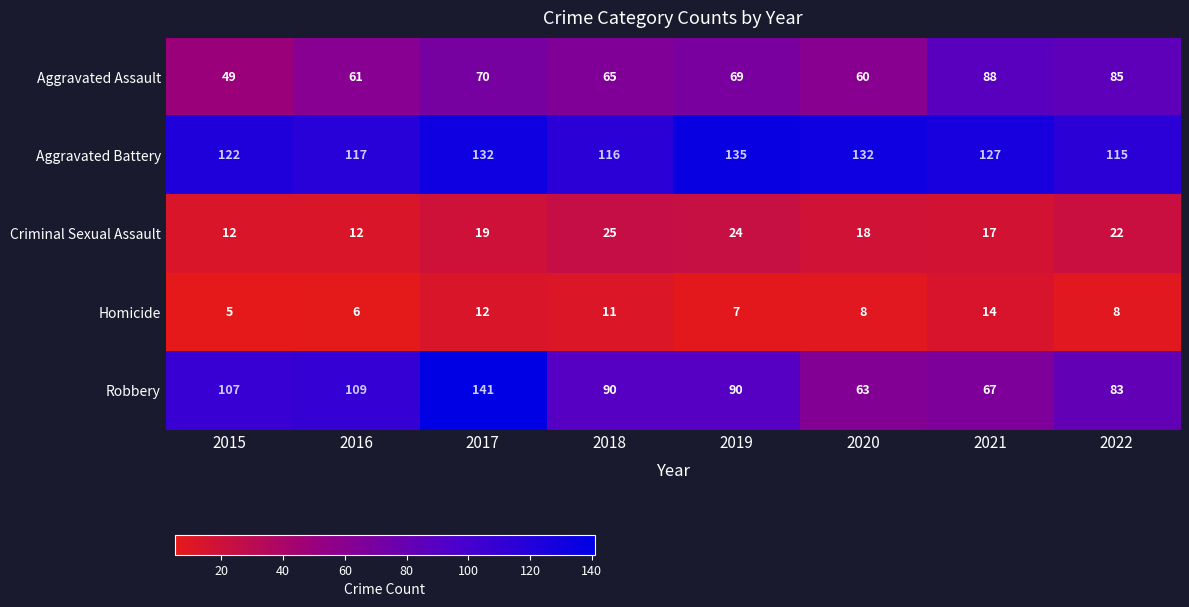

Rank the series at 2018 from highest to lowest value.

Aggravated Battery, Robbery, Aggravated Assault, Criminal Sexual Assault, Homicide